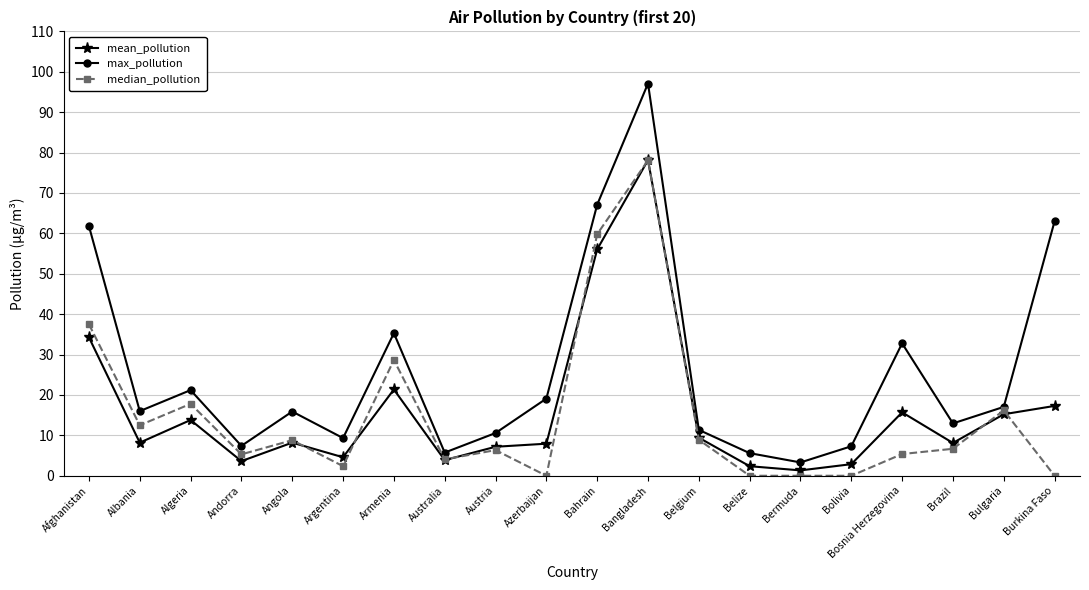

At which category is the sum across all series the highest?

Bangladesh